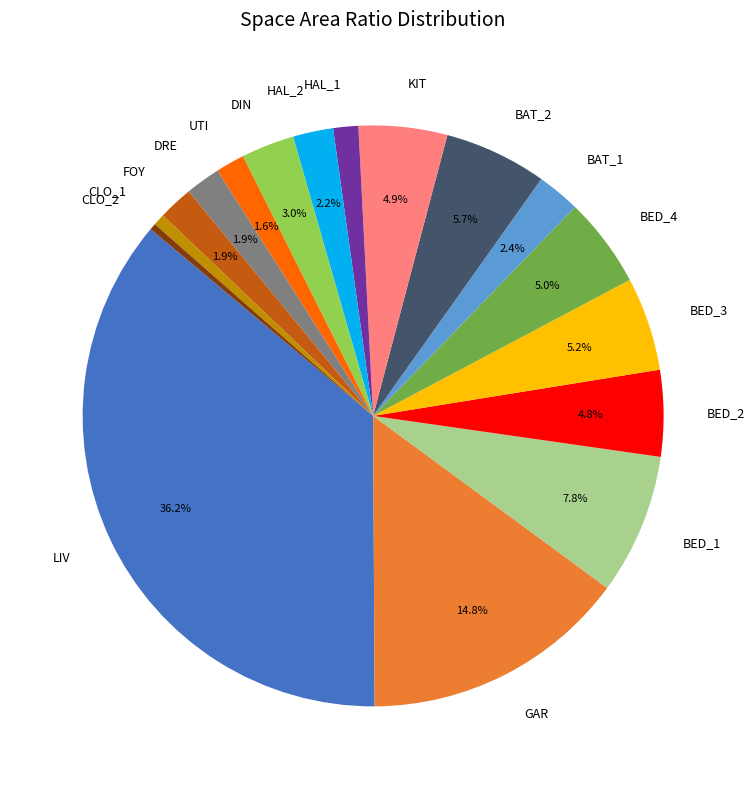

To the nearest percent, what is the combined percentage of KIT and FOY?

7%